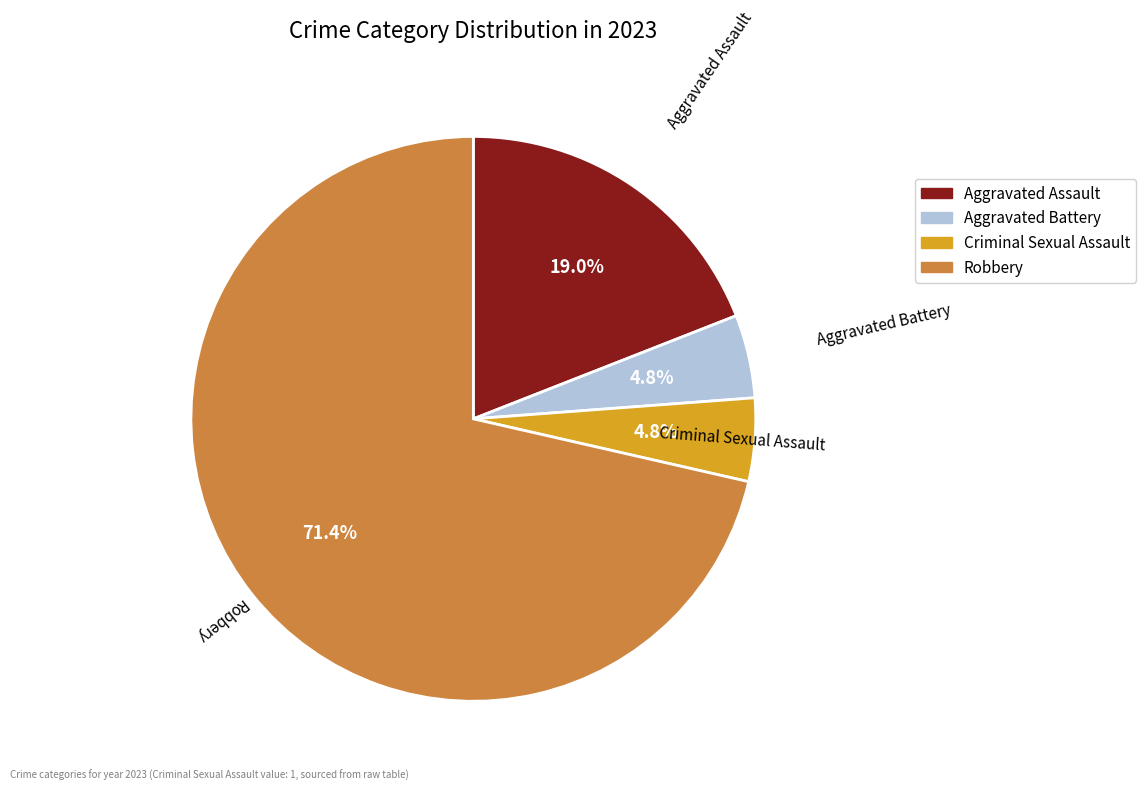

Which slice is the largest?

Robbery